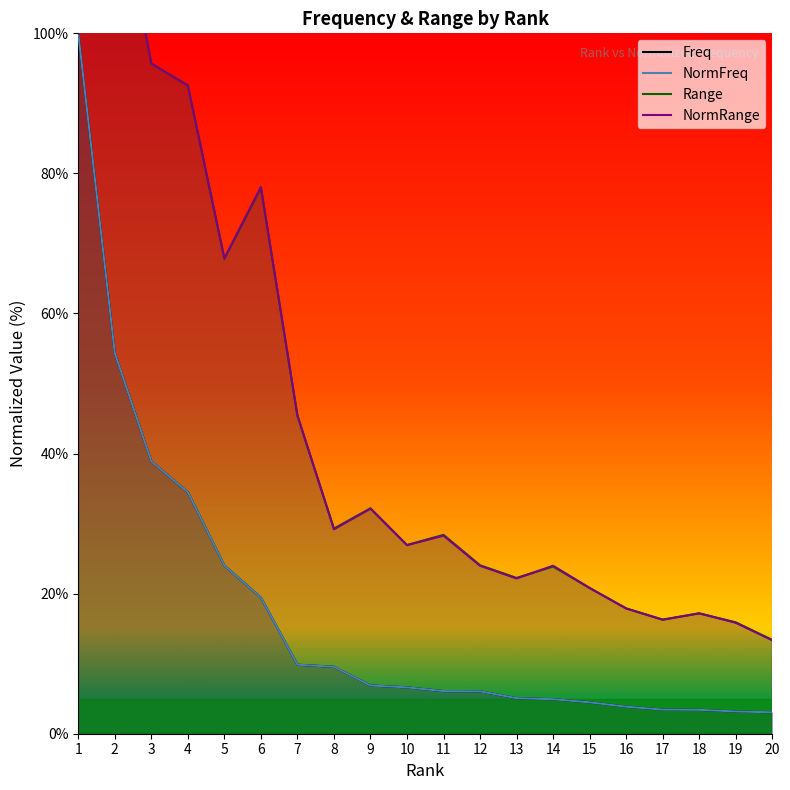

Where is Range nearest to the value 68?

5